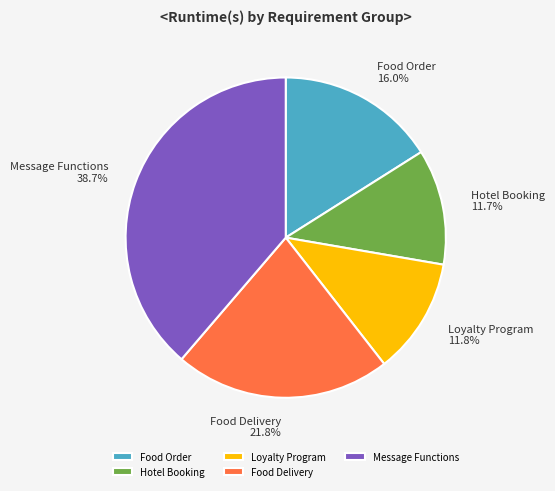

Which has a higher value, Food Order or Message Functions?

Message Functions